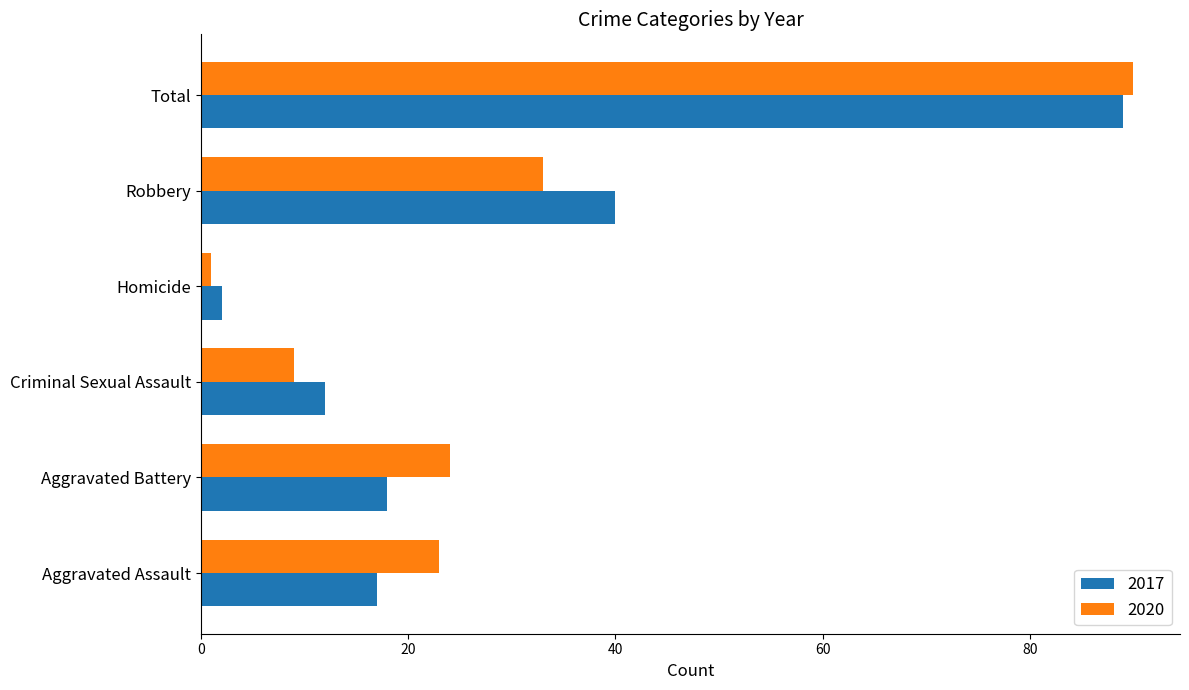

What is the sum of the 2017 values at Aggravated Battery and Robbery?

58